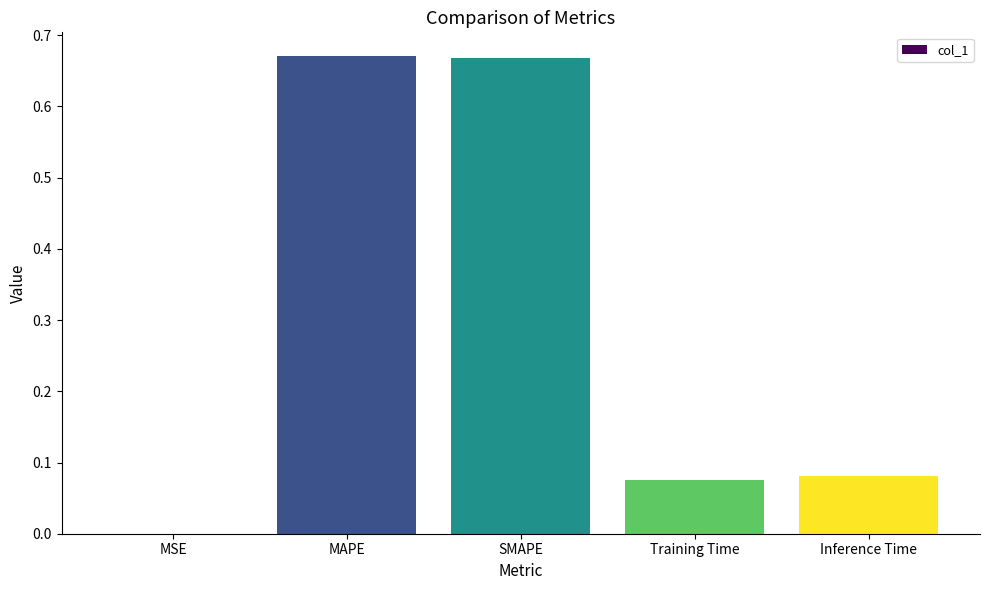

Are the bars horizontal?

No